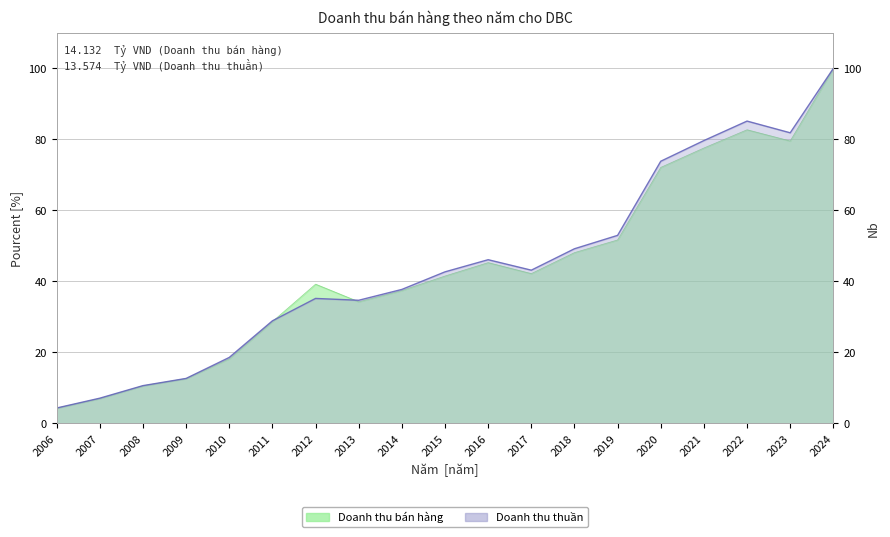

What is the spread (max minus min) of values at 2023?

2.3